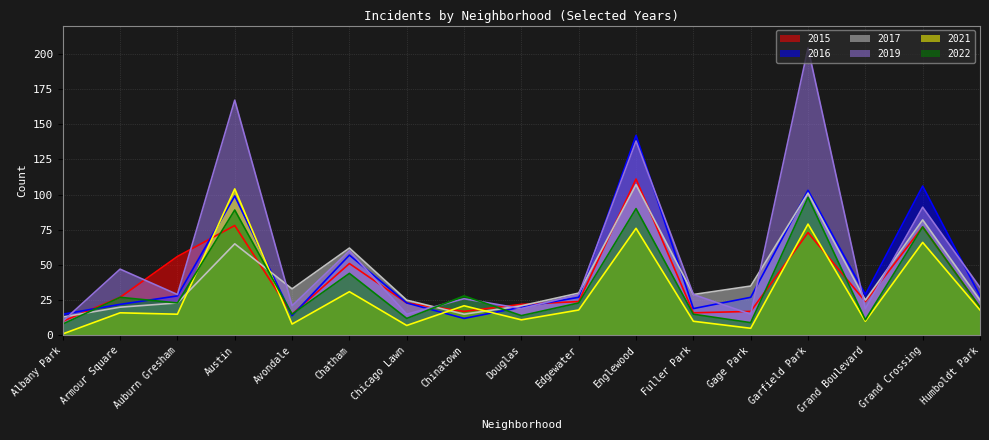

Reading left to right, transcribe all the data shown in this chart.

2015: Albany Park=10	Armour Square=27	Auburn Gresham=56	Austin=78	Avondale=15	Chatham=51	Chicago Lawn=23	Chinatown=17	Douglas=22	Edgewater=24	Englewood=111	Fuller Park=16	Gage Park=17	Garfield Park=73	Grand Boulevard=24	Grand Crossing=77	Humboldt Park=20
2016: Albany Park=15	Armour Square=22	Auburn Gresham=28	Austin=99	Avondale=14	Chatham=57	Chicago Lawn=23	Chinatown=12	Douglas=20	Edgewater=27	Englewood=142	Fuller Park=19	Gage Park=27	Garfield Park=103	Grand Boulevard=29	Grand Crossing=106	Humboldt Park=28
2017: Albany Park=13	Armour Square=20	Auburn Gresham=23	Austin=65	Avondale=33	Chatham=62	Chicago Lawn=25	Chinatown=15	Douglas=21	Edgewater=30	Englewood=107	Fuller Park=29	Gage Park=35	Garfield Park=101	Grand Boulevard=25	Grand Crossing=82	Humboldt Park=25
2019: Albany Park=10	Armour Square=47	Auburn Gresham=29	Austin=167	Avondale=21	Chatham=60	Chicago Lawn=15	Chinatown=26	Douglas=19	Edgewater=29	Englewood=138	Fuller Park=29	Gage Park=15	Garfield Park=204	Grand Boulevard=19	Grand Crossing=91	Humboldt Park=34
2021: Albany Park=1	Armour Square=16	Auburn Gresham=15	Austin=104	Avondale=8	Chatham=31	Chicago Lawn=7	Chinatown=21	Douglas=11	Edgewater=18	Englewood=76	Fuller Park=10	Gage Park=5	Garfield Park=79	Grand Boulevard=10	Grand Crossing=66	Humboldt Park=18
2022: Albany Park=8	Armour Square=27	Auburn Gresham=23	Austin=89	Avondale=15	Chatham=44	Chicago Lawn=12	Chinatown=28	Douglas=14	Edgewater=23	Englewood=90	Fuller Park=15	Gage Park=9	Garfield Park=98	Grand Boulevard=11	Grand Crossing=77	Humboldt Park=20